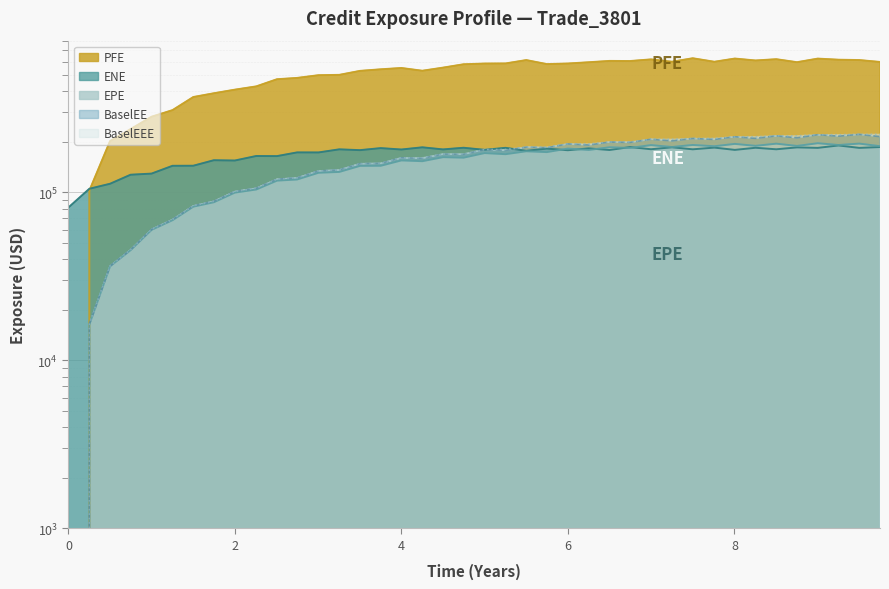

What position from the right is 4.99861?

20